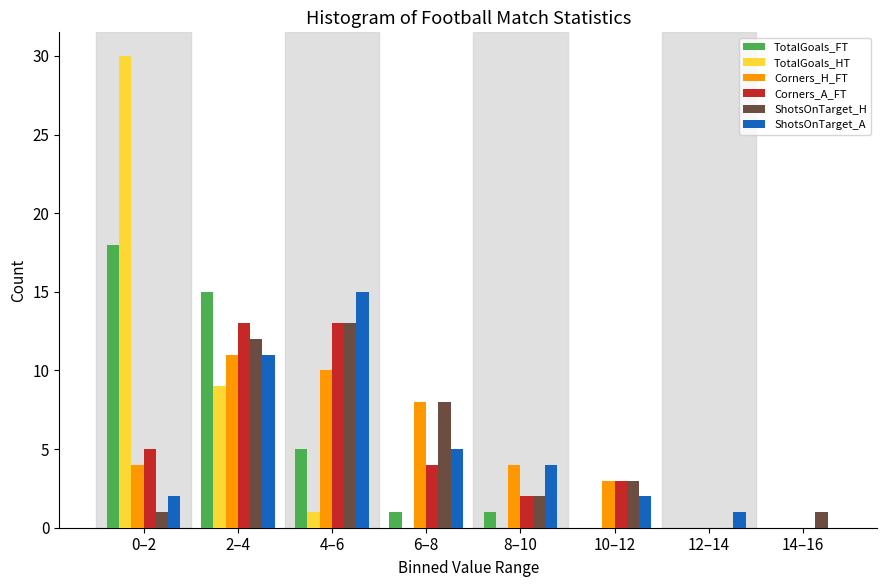

Which series changed the most between 4–6 and 6–8?

ShotsOnTarget_A